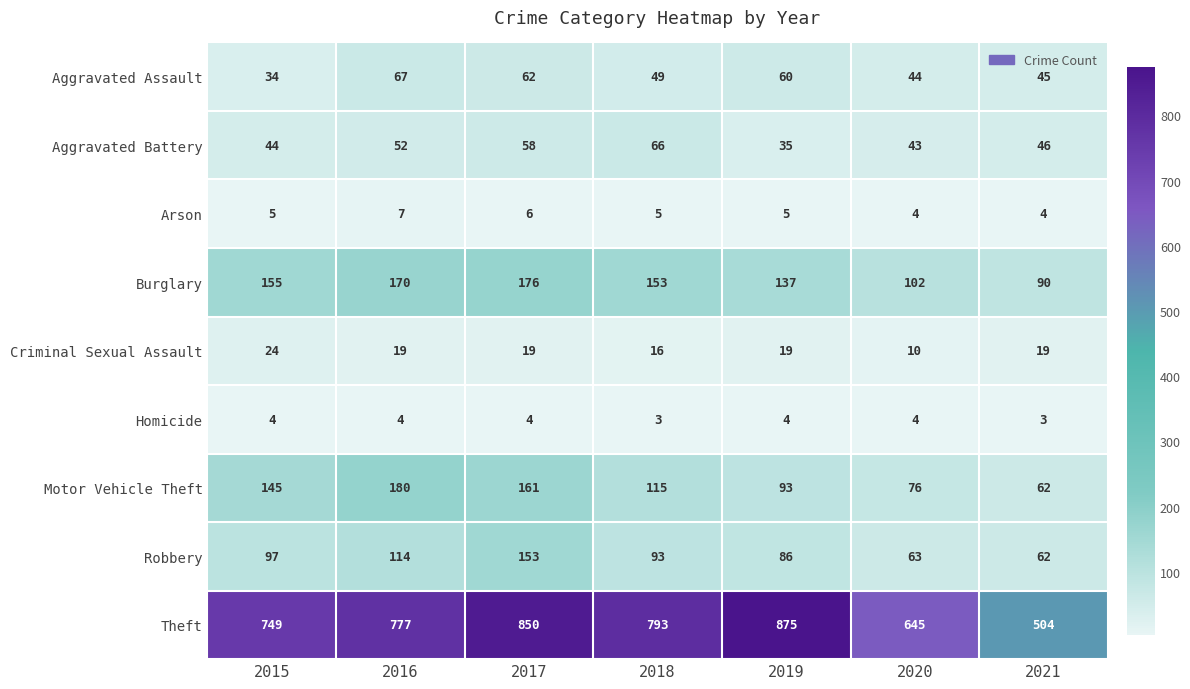

What is the sum of all Motor Vehicle Theft values?

832